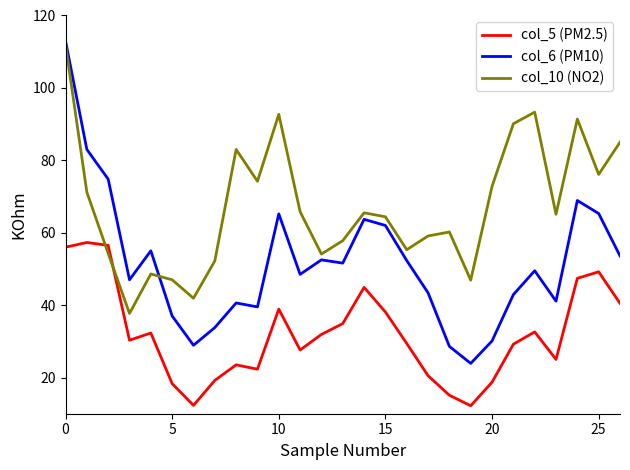

Which series has the largest range (max minus min)?

col_6 (PM10)